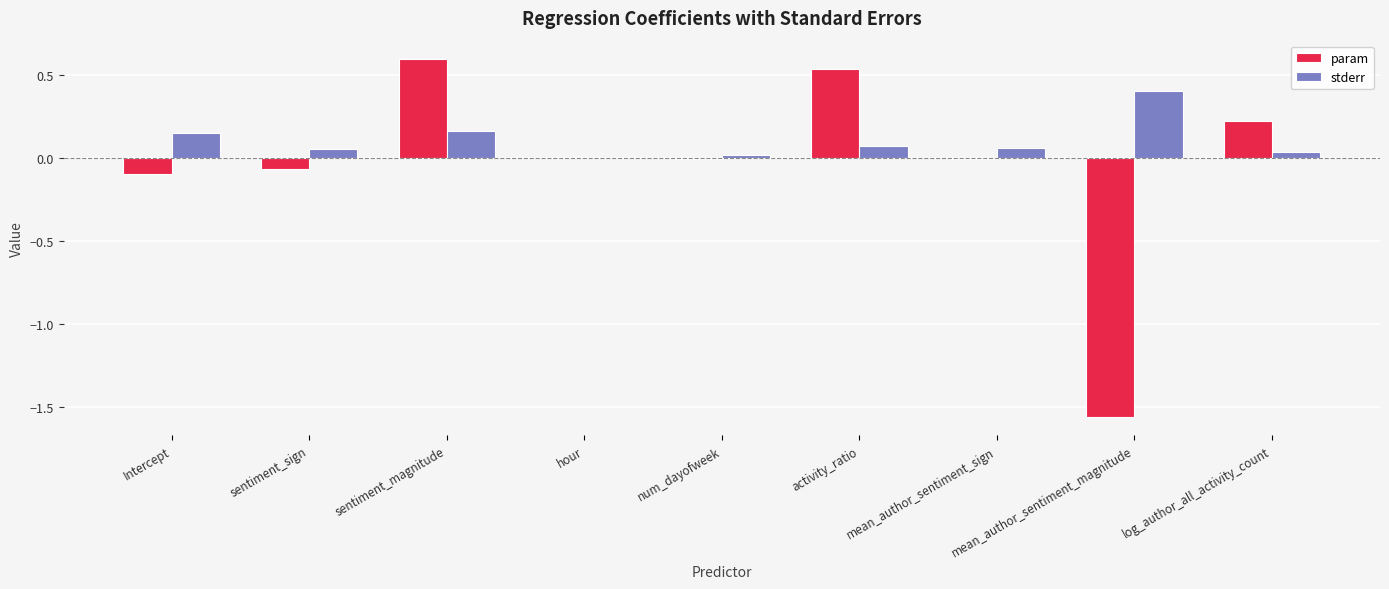

What is the sum of all stderr values?

0.9